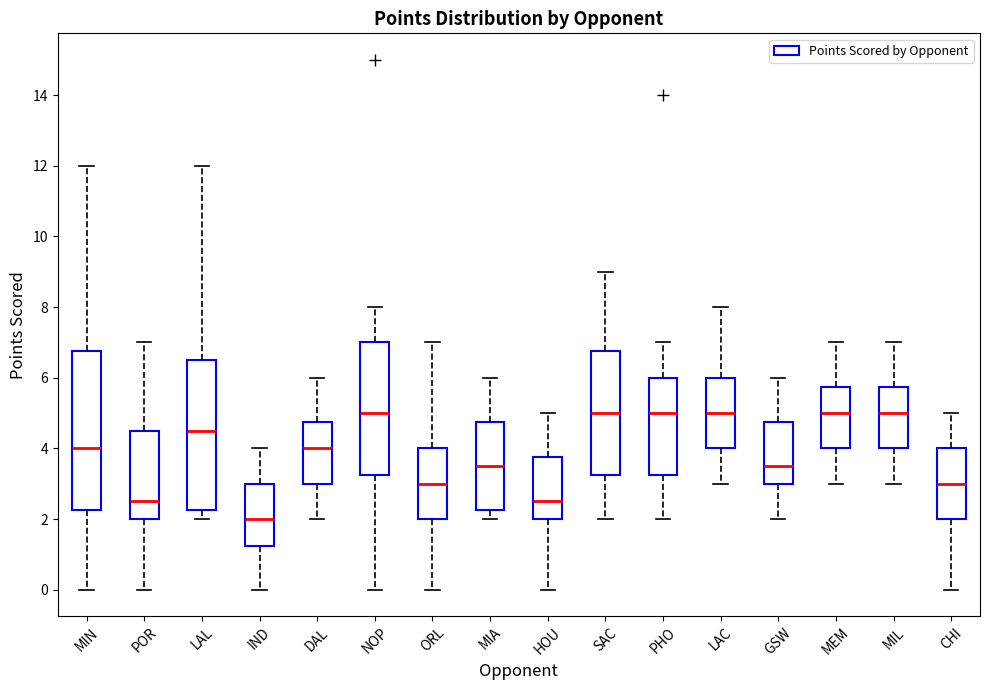

Which box is the tallest, from its lower edge to its upper edge?

MIN